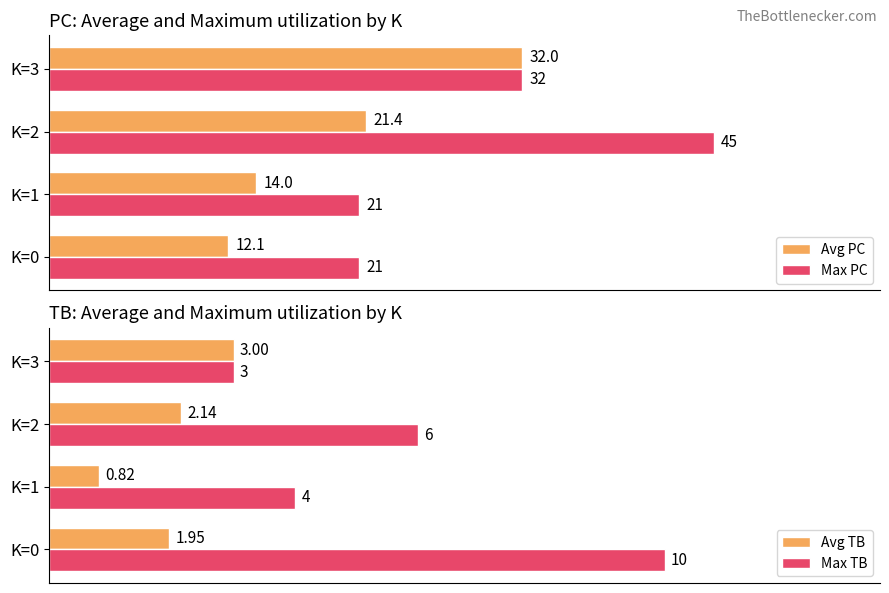

Which category has the lowest value in the Avg PC series?

K=0